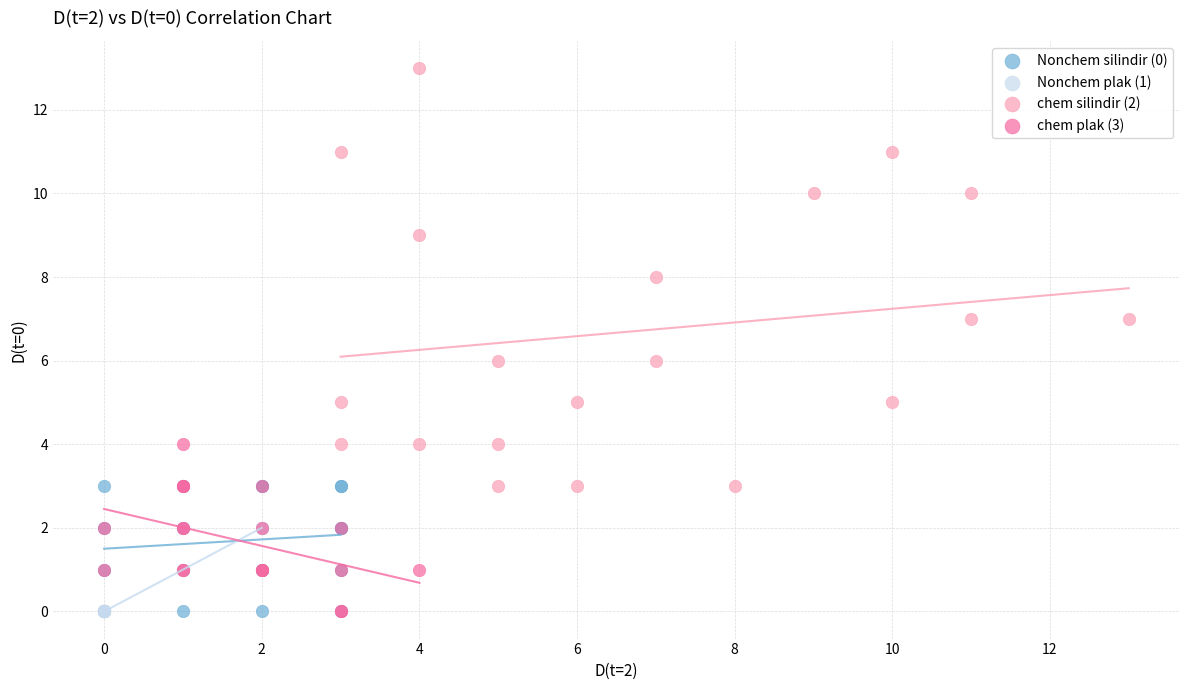

Which series has the largest Y range (max minus min)?

chem silindir (2)